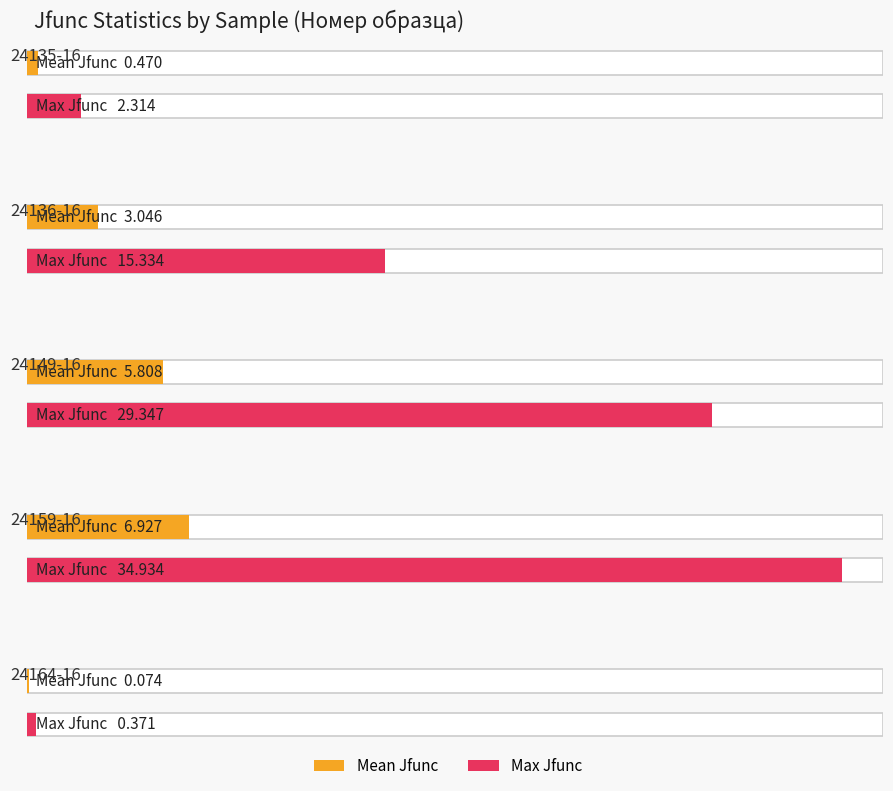

What is the label of the 2nd bar from the left?

24136-16